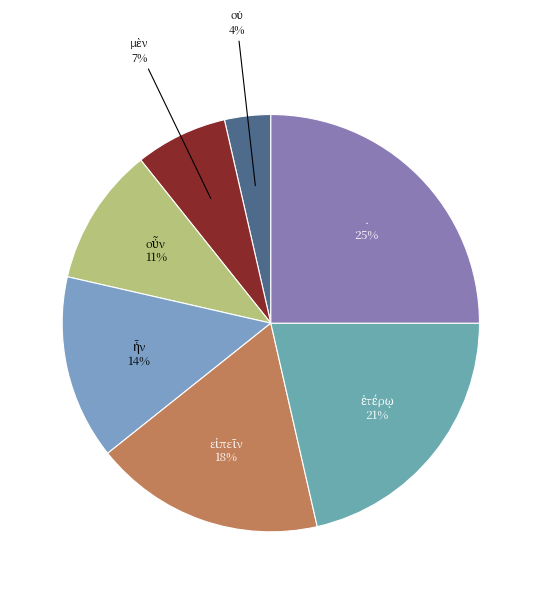

To the nearest percent, what is the difference between the largest and smallest slice percentages?

21%